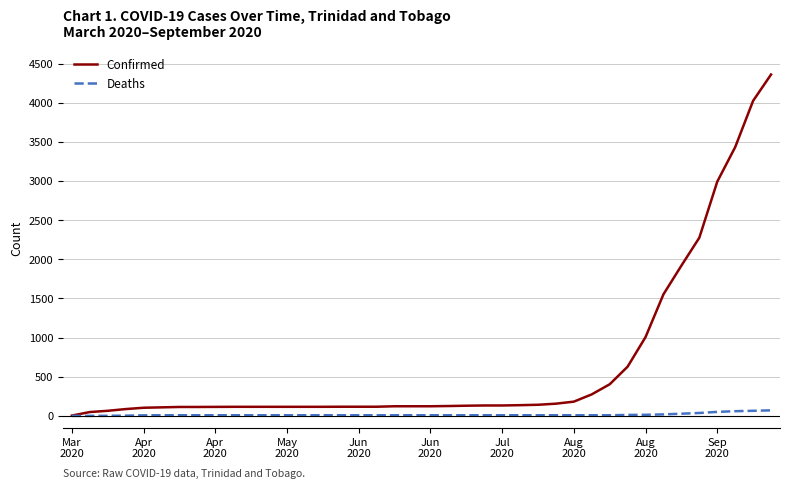

What is the maximum value for Confirmed?

4362